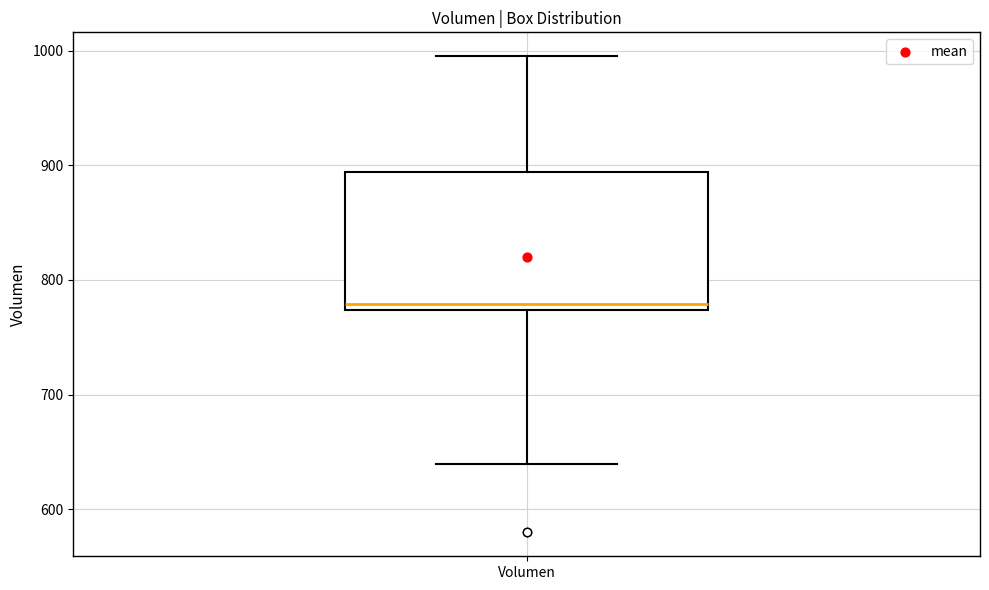

Read this box plot against the y-axis: the position of the median line, the range covered by the box, and the ends of both whiskers. The values are not printed on the chart, so give them approximately, as read against the axis.

median 780, box 770 to 890, whiskers 640 to 1000